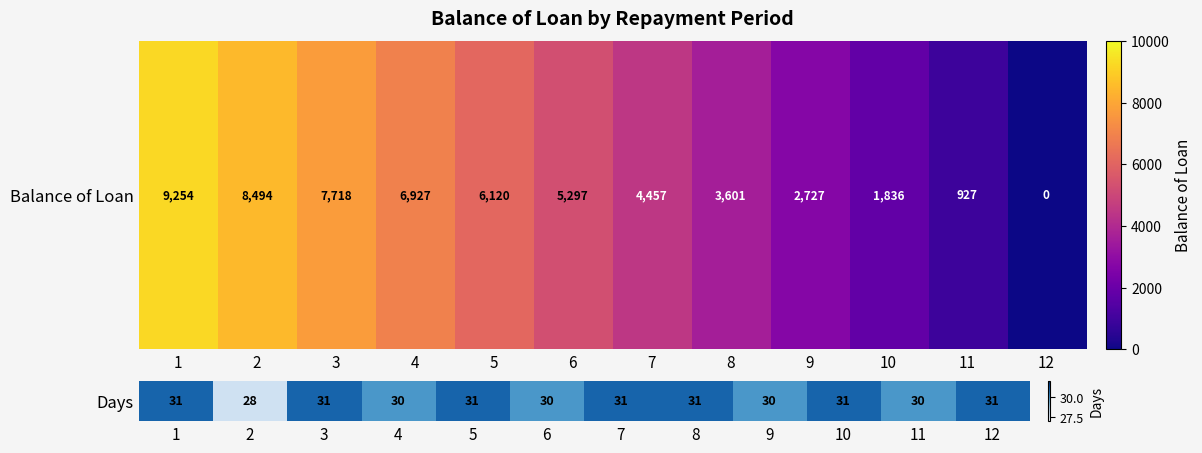

Is it true that the value at 6 is 30?

True